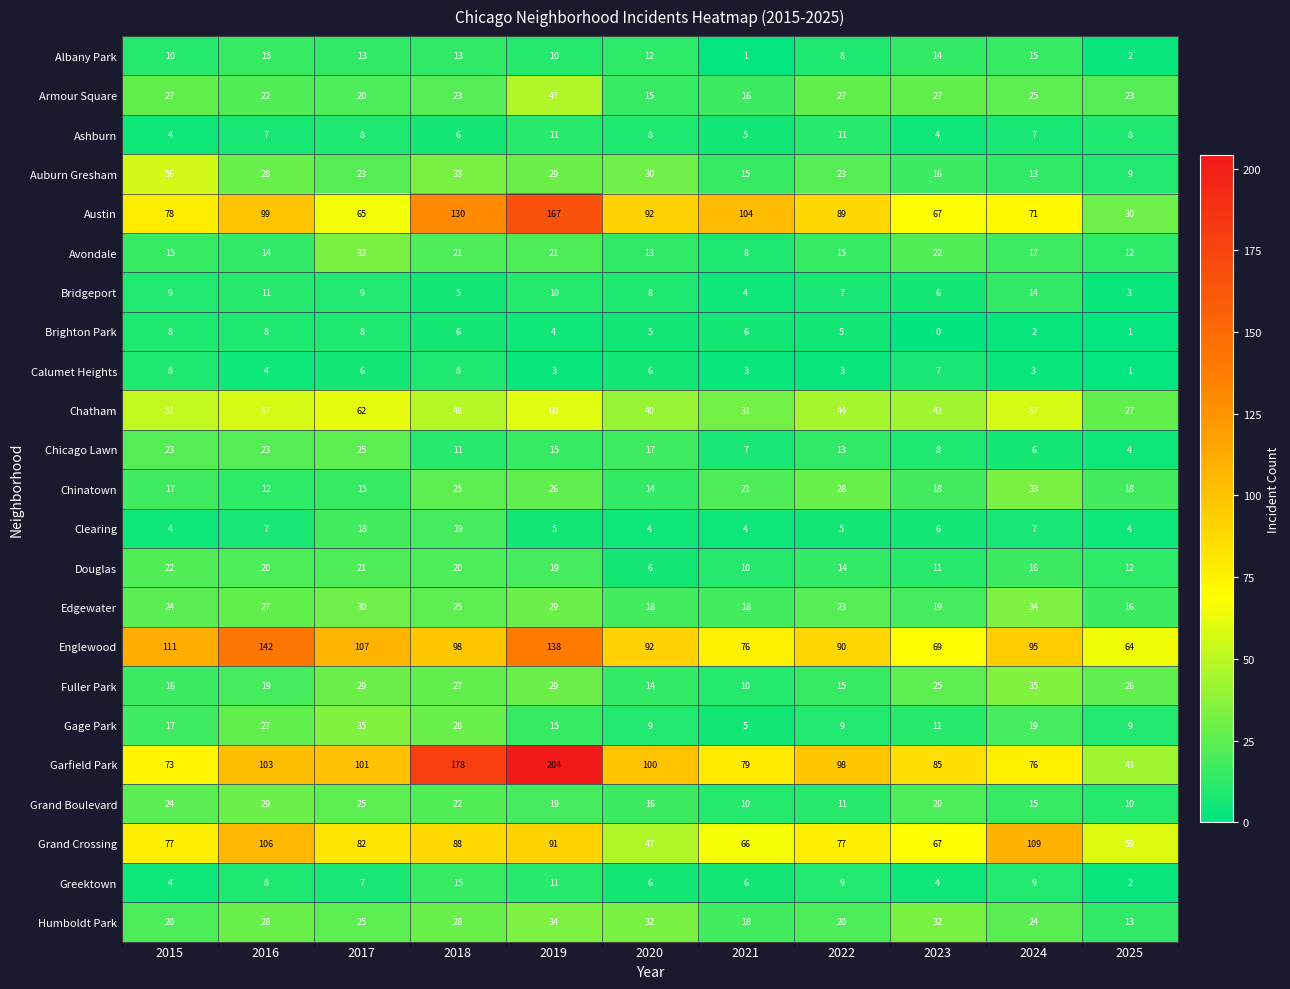

The Englewood series shows 64 at 2025. True or false?

True